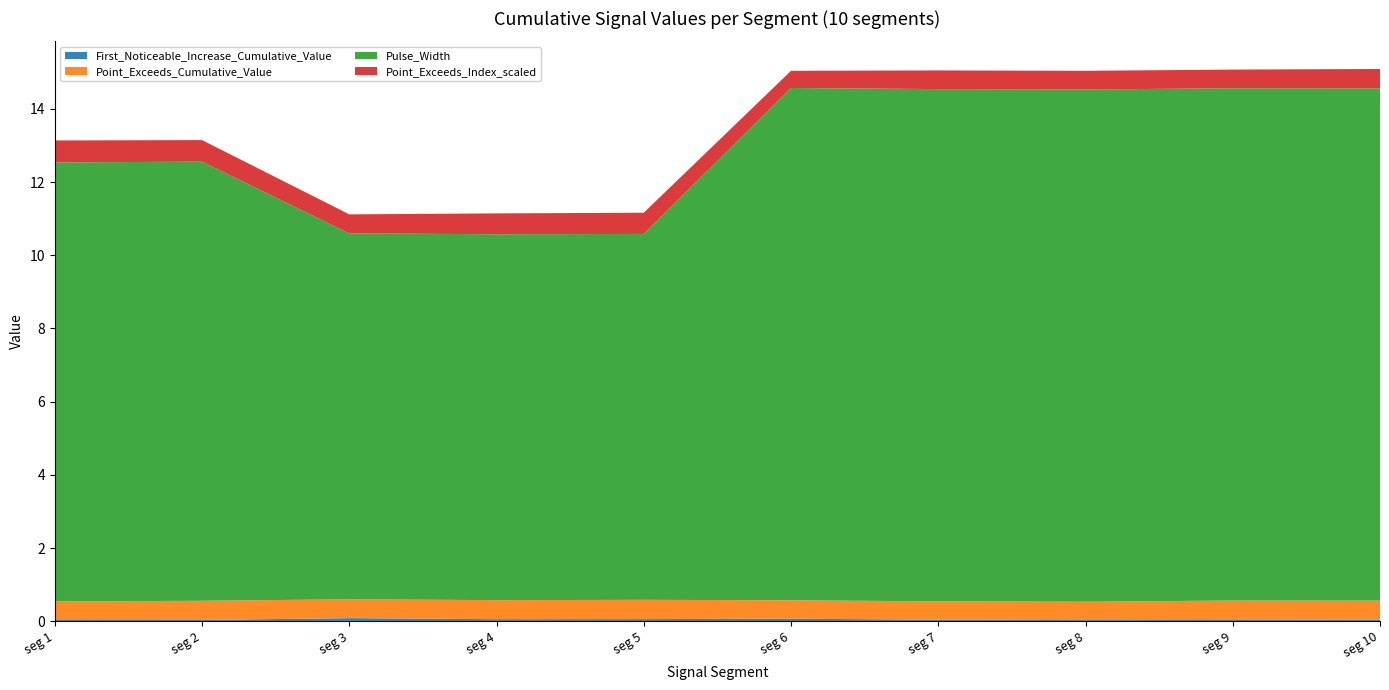

Reading right to left, what are all the values shown in this chart?

First_Noticeable_Increase_Cumulative_Value: 0.0	0.0	0.0	0.0	0.1	0.1	0.1	0.1	0.0	0.0
Point_Exceeds_Cumulative_Value: 0.5	0.5	0.5	0.5	0.5	0.5	0.5	0.5	0.5	0.5
Pulse_Width: 14.0	14.0	14.0	14.0	14.0	10.0	10.0	10.0	12.0	12.0
Point_Exceeds_Index_scaled: 0.5	0.5	0.5	0.5	0.5	0.6	0.6	0.5	0.6	0.6